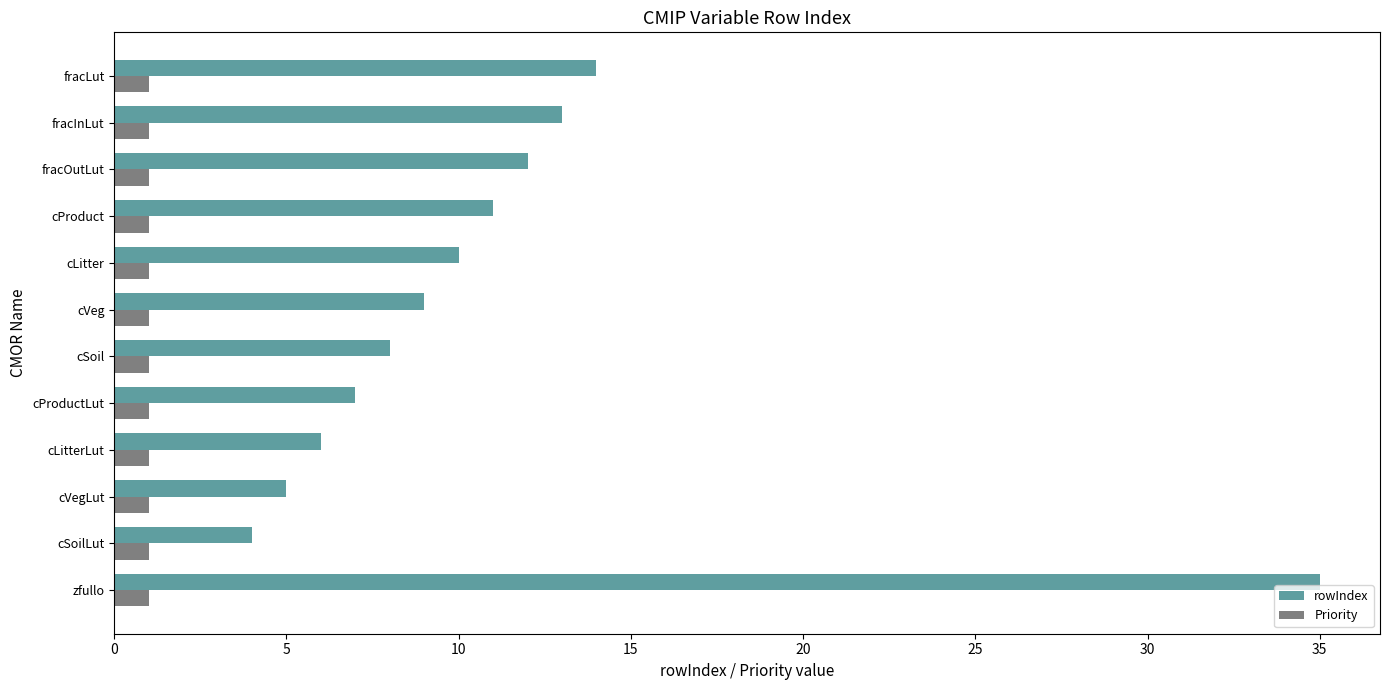

Rank the series by their maximum value, from highest to lowest.

rowIndex, Priority